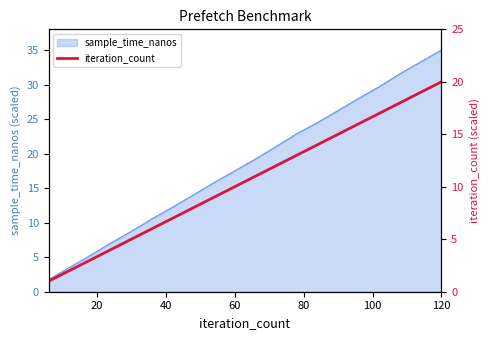

At which label does sample_time_nanos reach its peak?

120